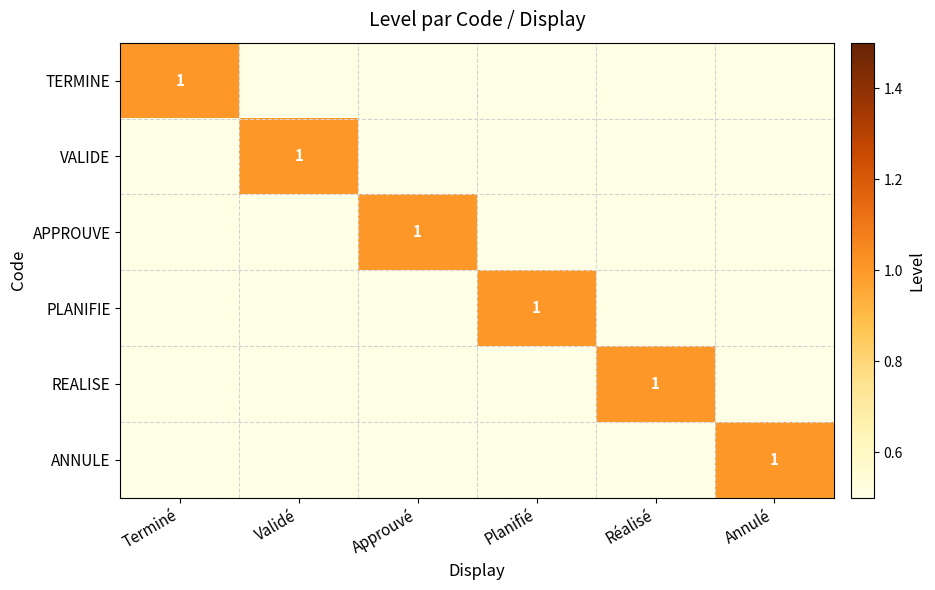

The value of TERMINE at Terminé is 1. True or false?

True